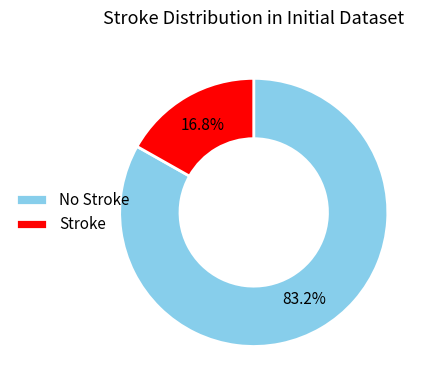

Rank the categories by value from highest to lowest.

No Stroke, Stroke